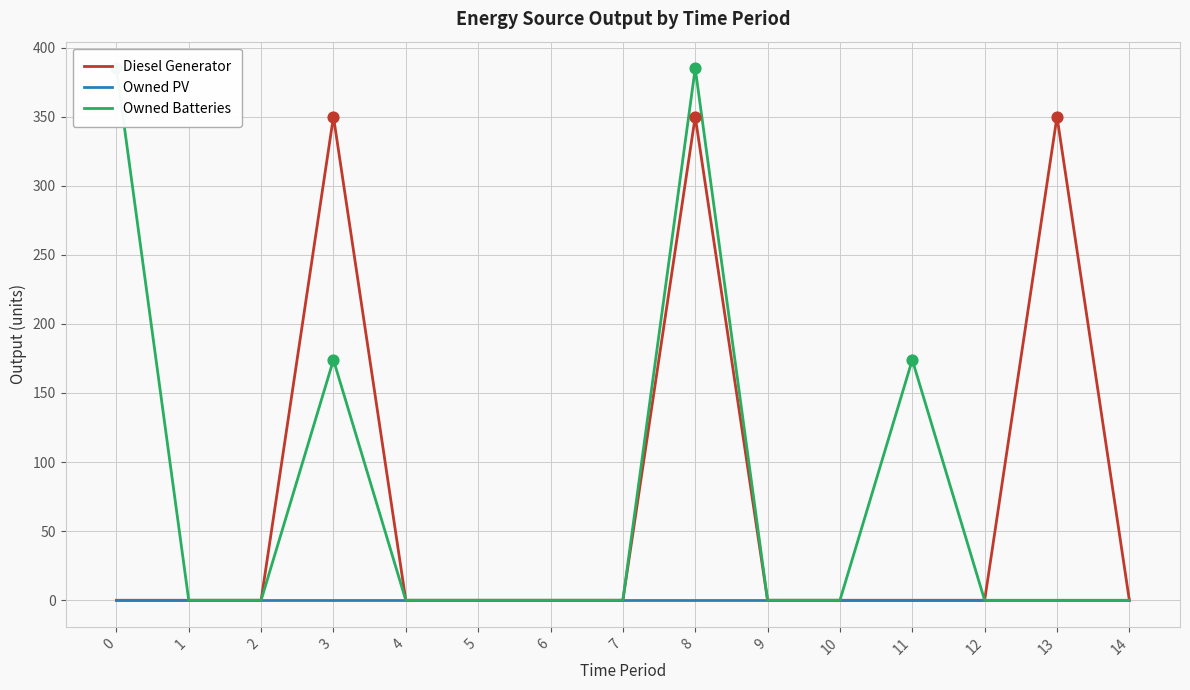

Which series reaches the minimum Y coordinate?

Diesel Generator